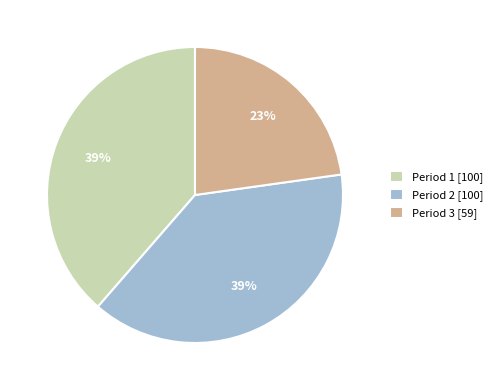

To the nearest percent, what is the difference between the largest and smallest slice percentages?

16%